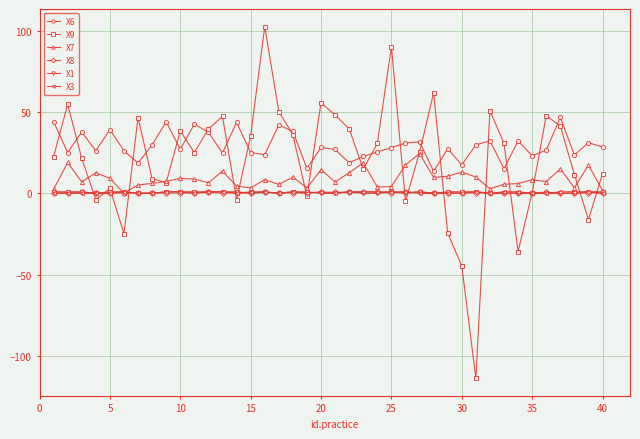

True or false: X7 has more than 0 points higher than both neighbors.

True